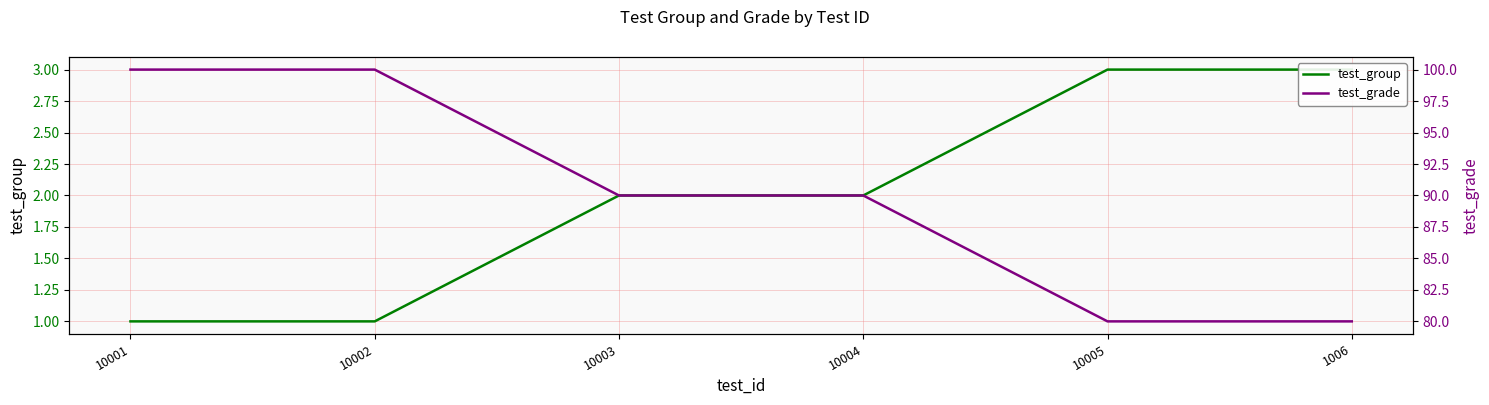

What is the minimum value shown in the chart?

1